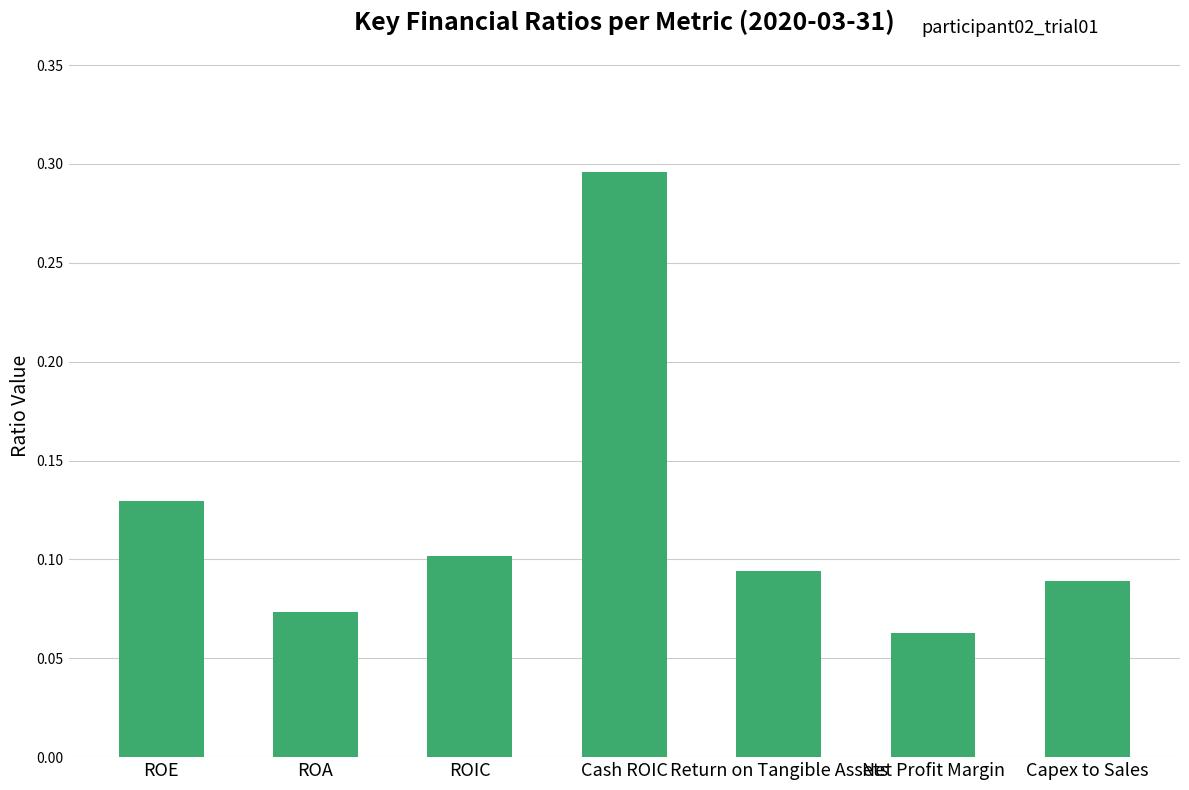

How many bars are there in total?

7